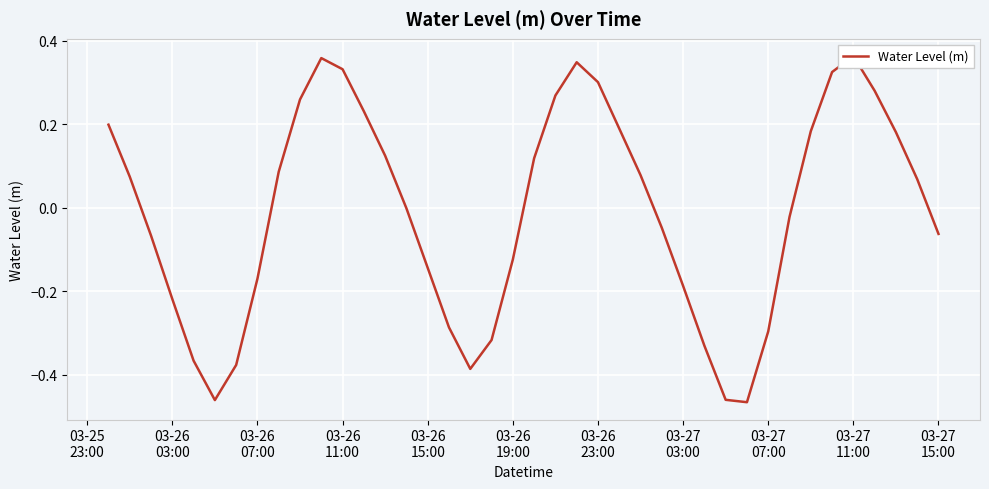

Does the chart display data point markers on the line(s)?

No